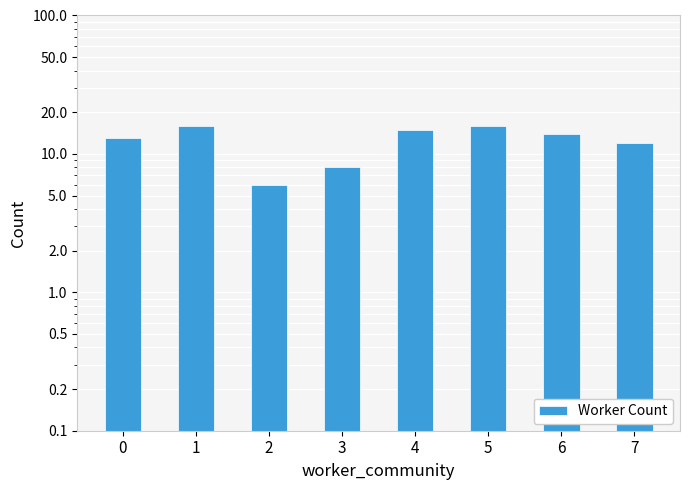

What is the change in value from 5 to 7?

-4